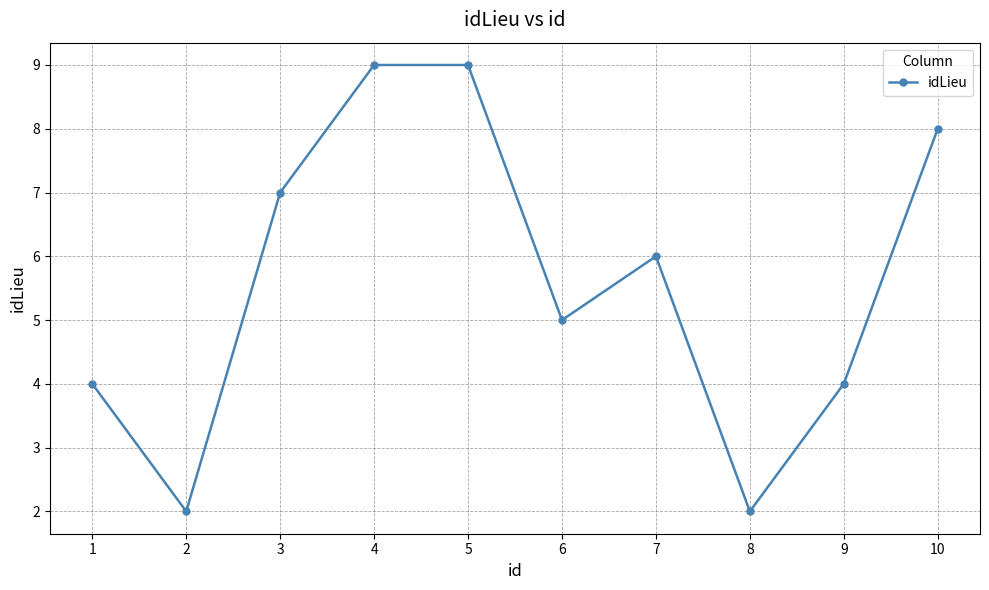

The chart shows a value of 8 at 10. True or false?

True